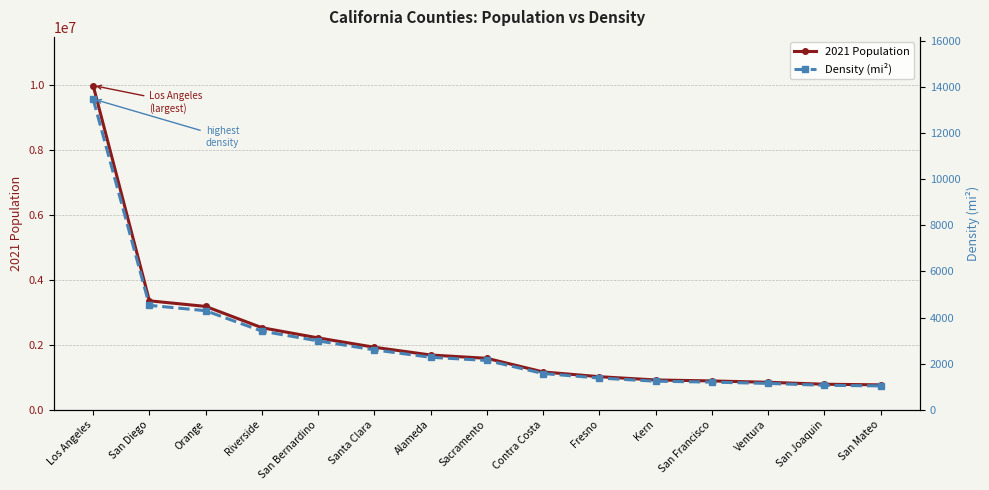

What is the minimum value shown in the chart?

1031.5